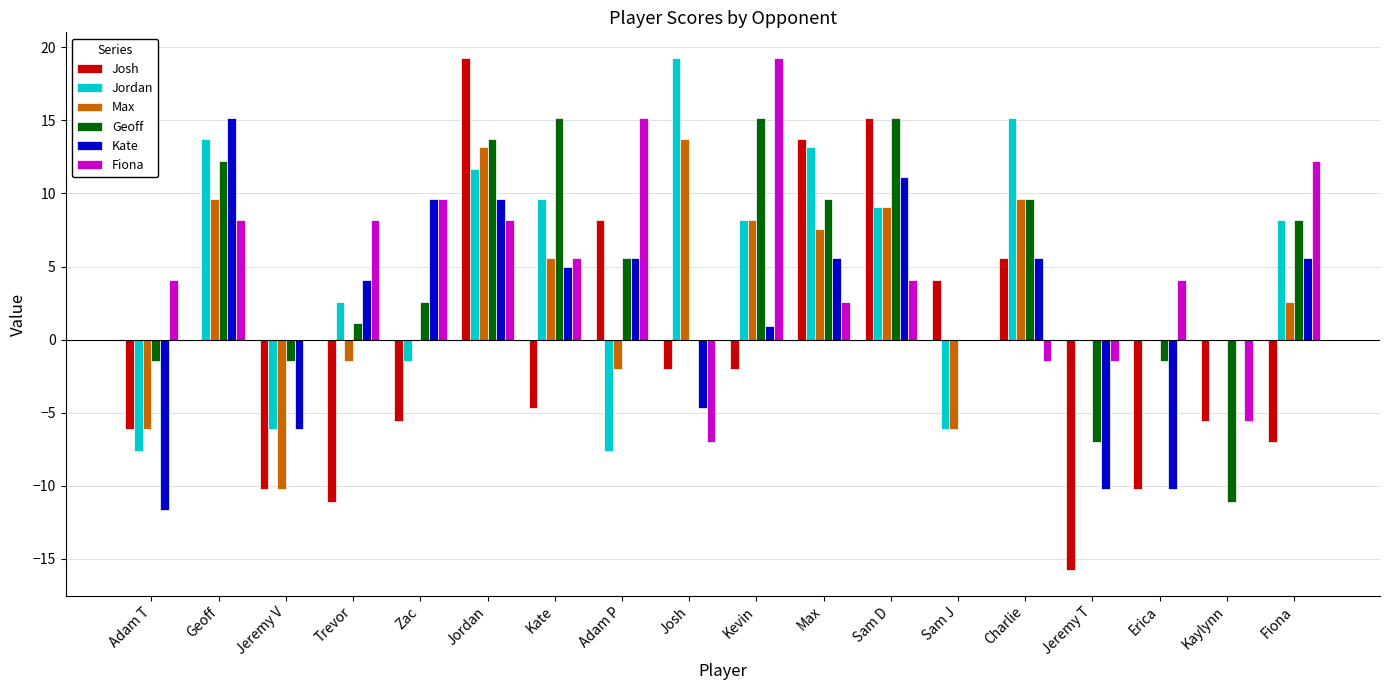

Which series changed the most between Jeremy V and Trevor?

Kate